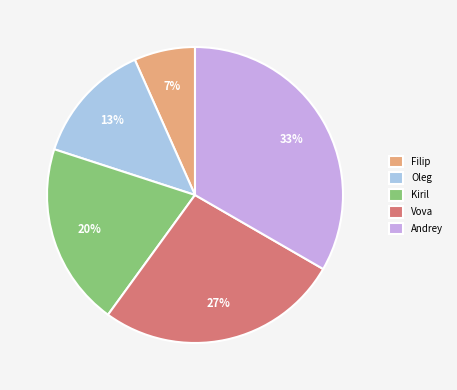

Between Kiril and Andrey, which is larger?

Andrey